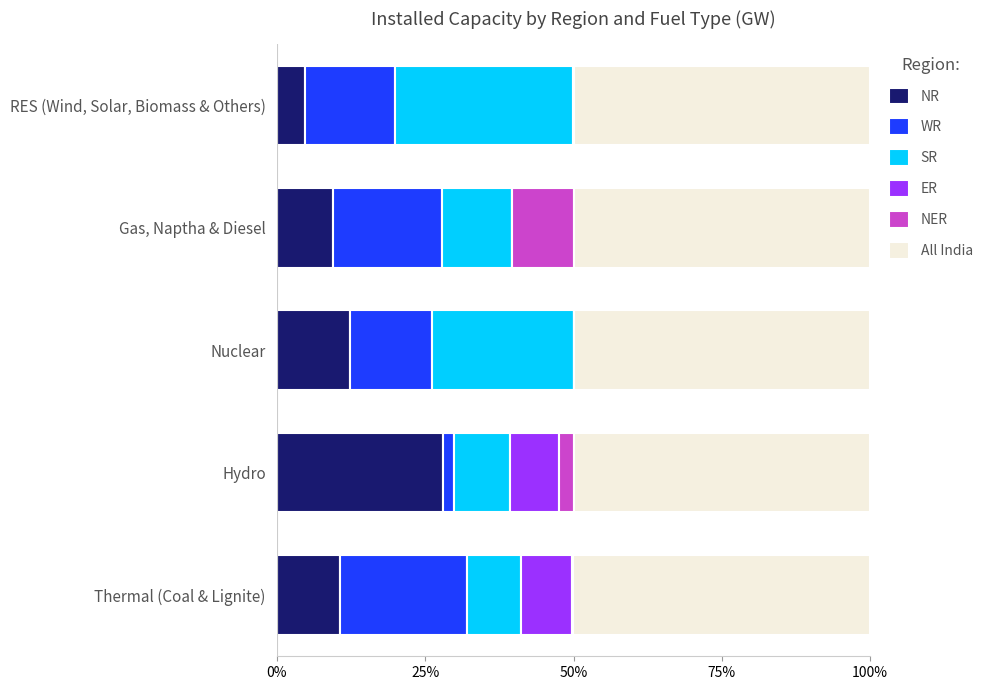

What is the maximum value for NR?

28.0